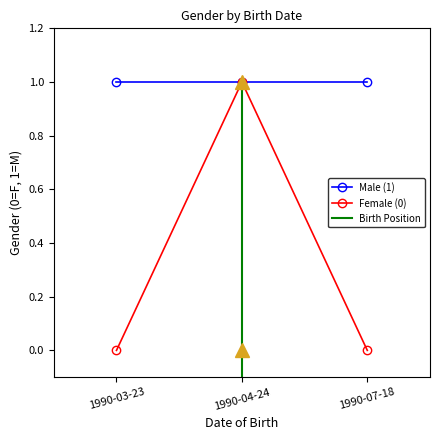

The Male (1) series shows 2 at 1990-03-23. True or false?

False